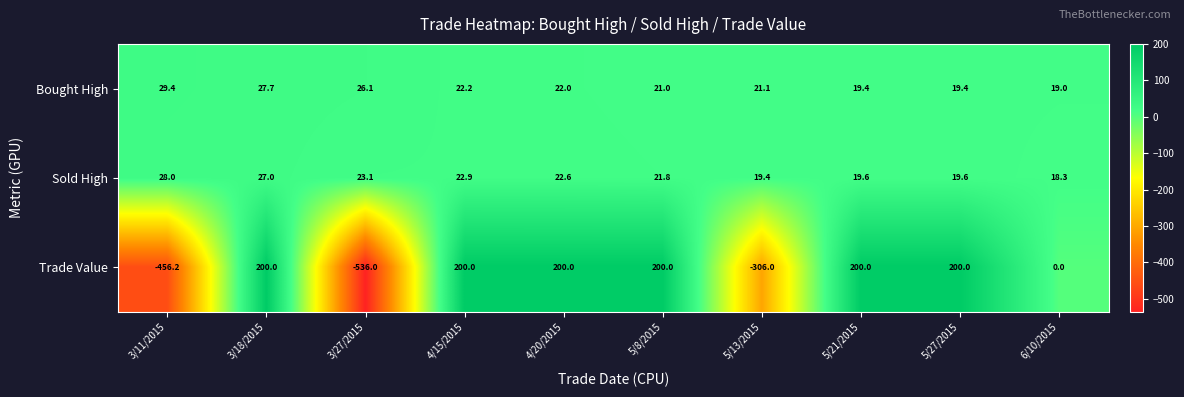

What is the difference between the second highest and second lowest values in the Sold High series?

7.6